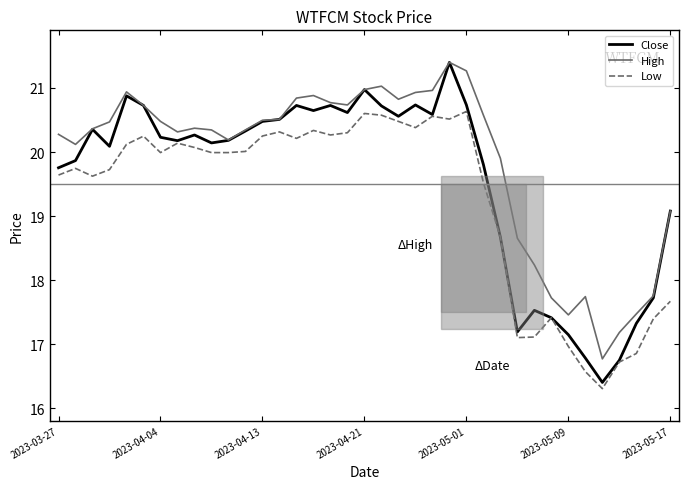

What are all the series names shown in the legend?

Close, High, Low